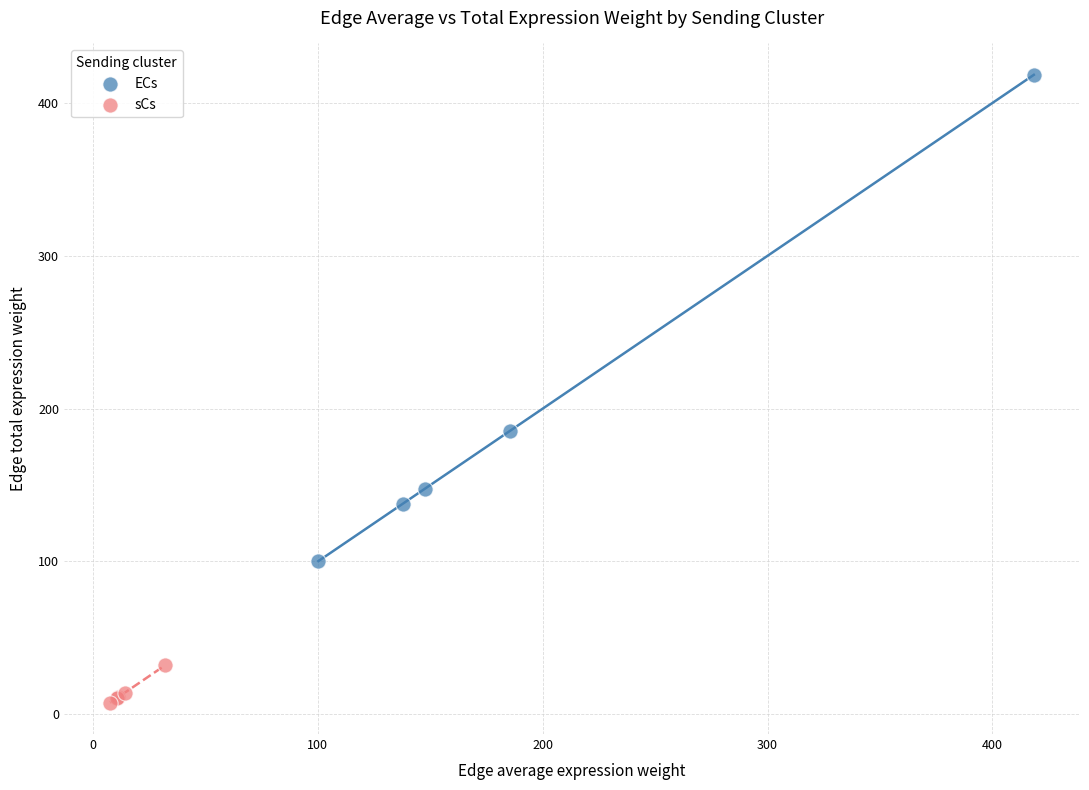

Which series reaches the minimum Y coordinate?

sCs